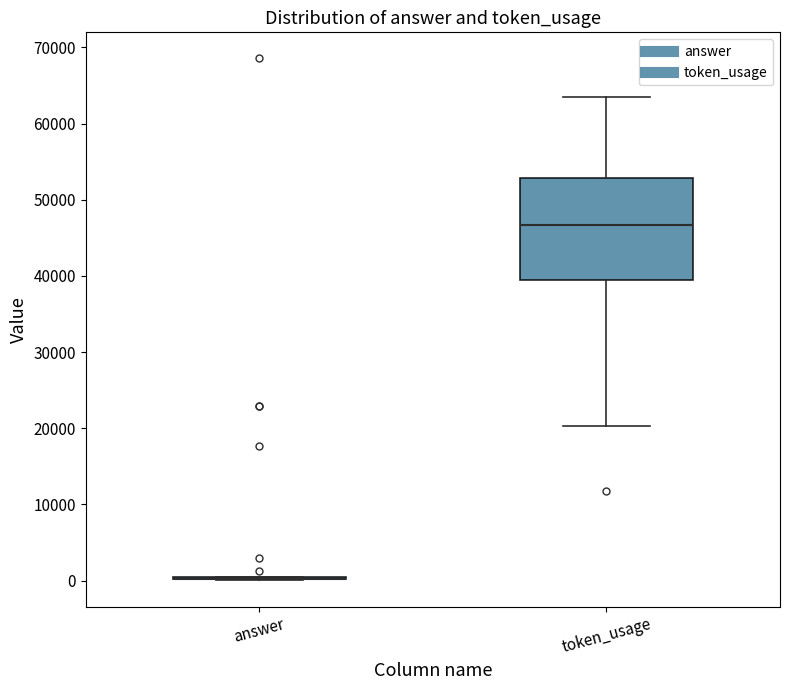

Reading left to right, transcribe this box plot: for each box, give where its median line is, the range the box spans, and where its two whiskers end, as read against the y-axis. The values are not printed on the chart, so give them approximately, as read against the axis.

answer: box collapsed to a line at 0, whiskers 0 to 1000
token_usage: median 47000, box 39000 to 53000, whiskers 20000 to 63000